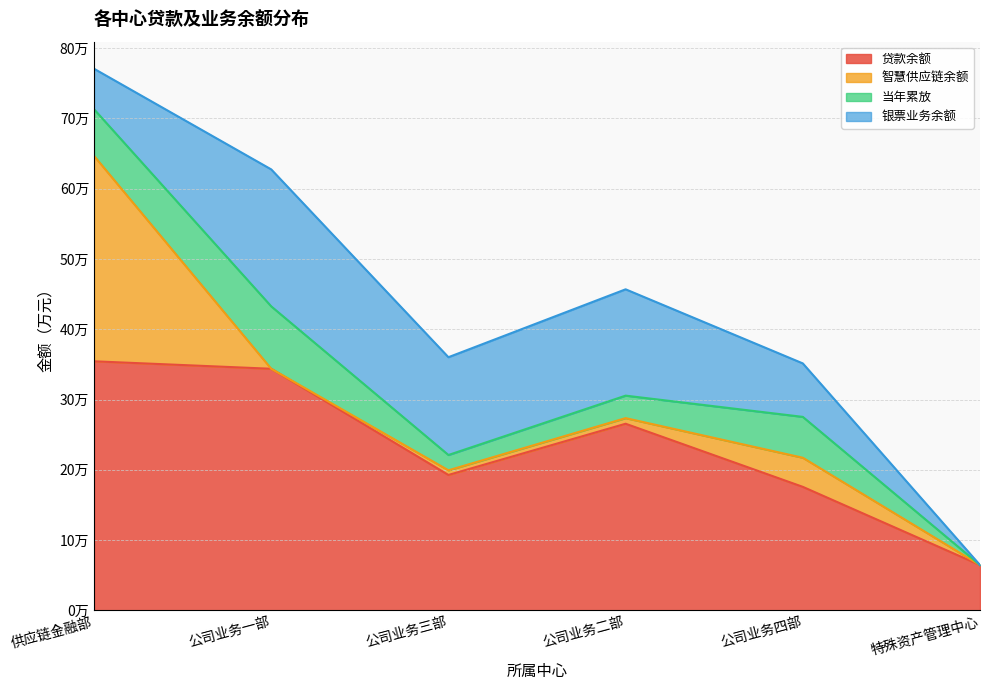

How many data points in 智慧供应链余额 are less than 7993?

3